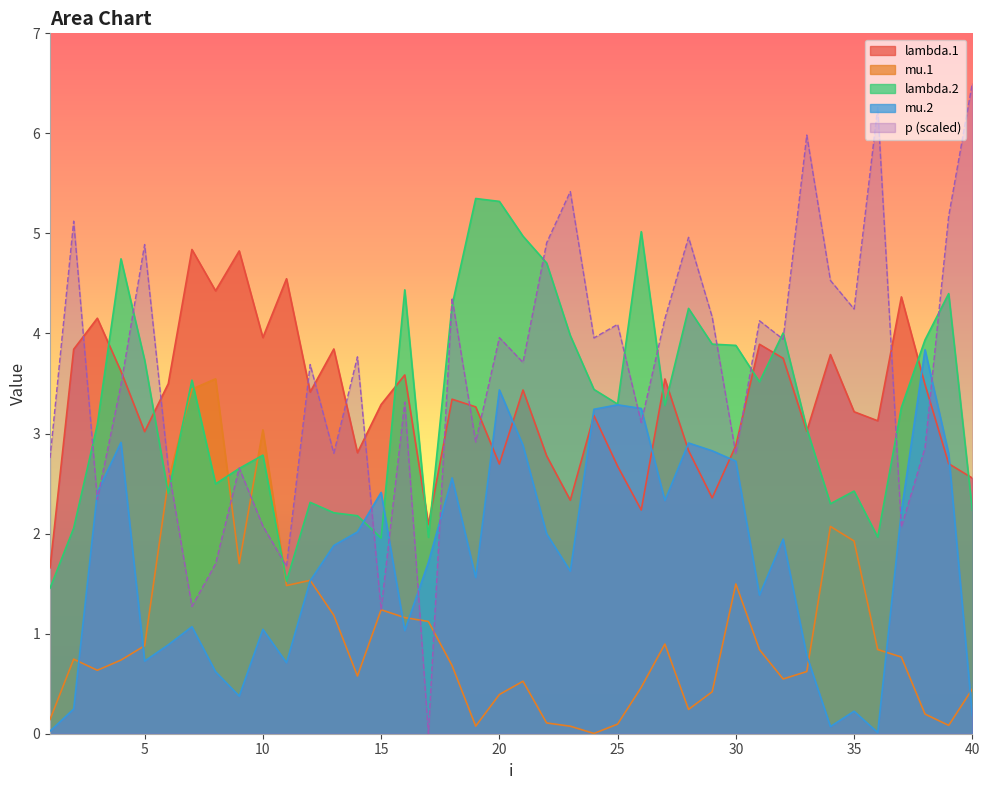

How many values in the p series exceed 3?

25